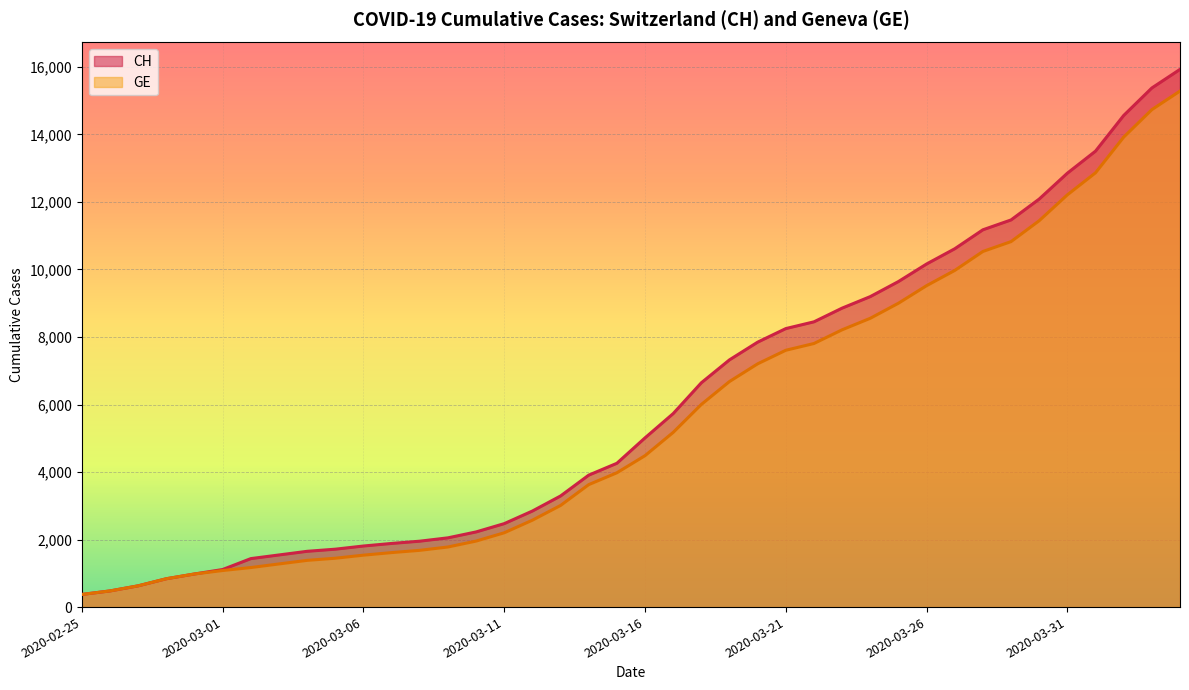

The value of CH at 2020-02-25 is 527. True or false?

False